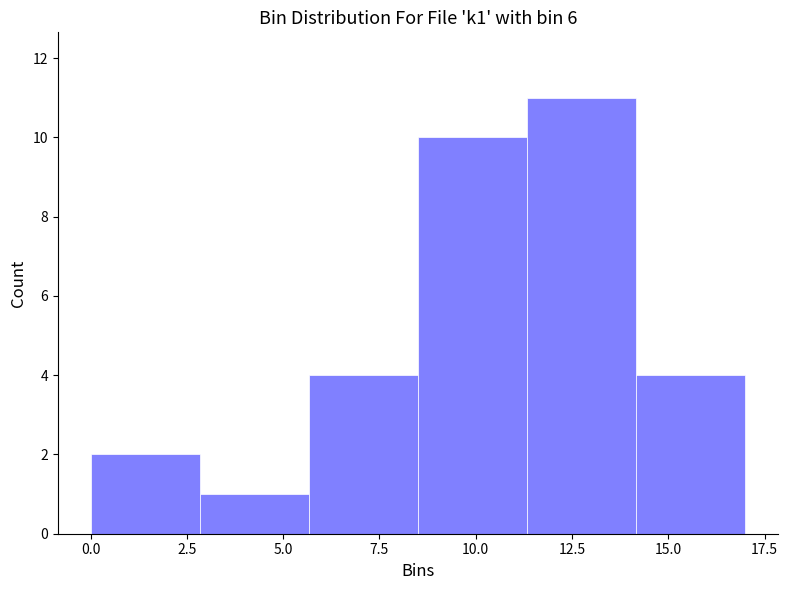

Reading left to right, transcribe this chart: for each bar, give the range it covers on the x-axis and its height. Neither the bar edges nor the heights are printed on the chart, so give them approximately, as read against the axes.

0.0 to 3.0: 2
3.0 to 5.5: 1
5.5 to 8.5: 4
8.5 to 11.5: 10
11.5 to 14.0: 11
14.0 to 17.0: 4